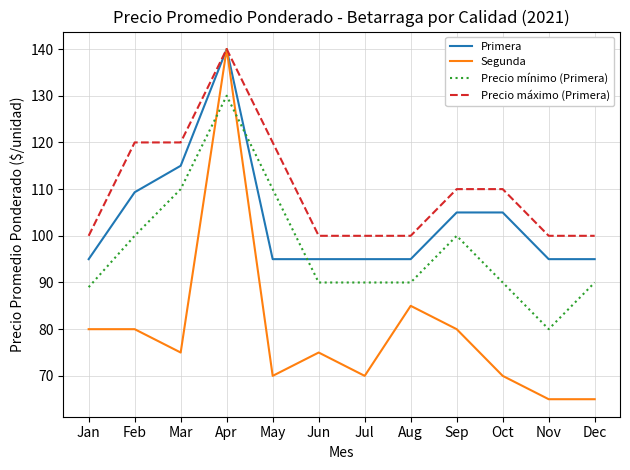

The value of Precio máximo (Primera) at Apr is 140.0. True or false?

True